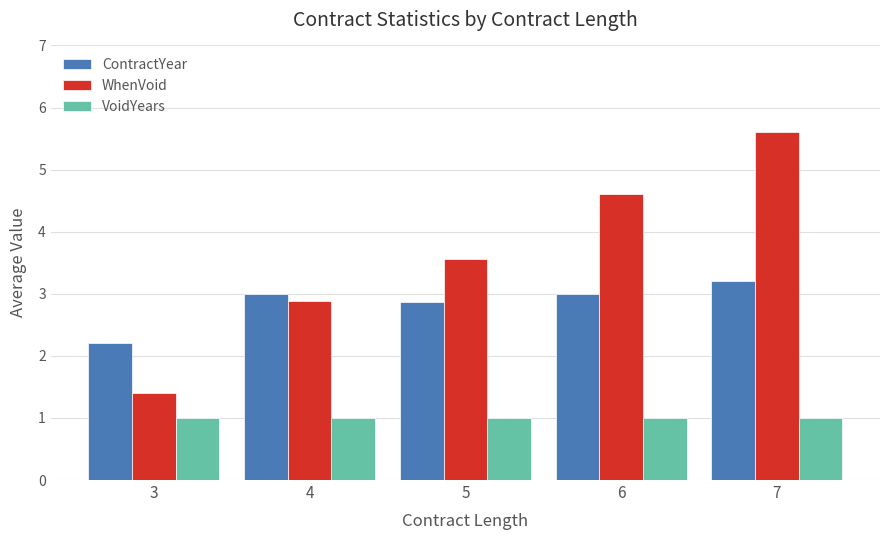

Which category has the highest value across all series?

7